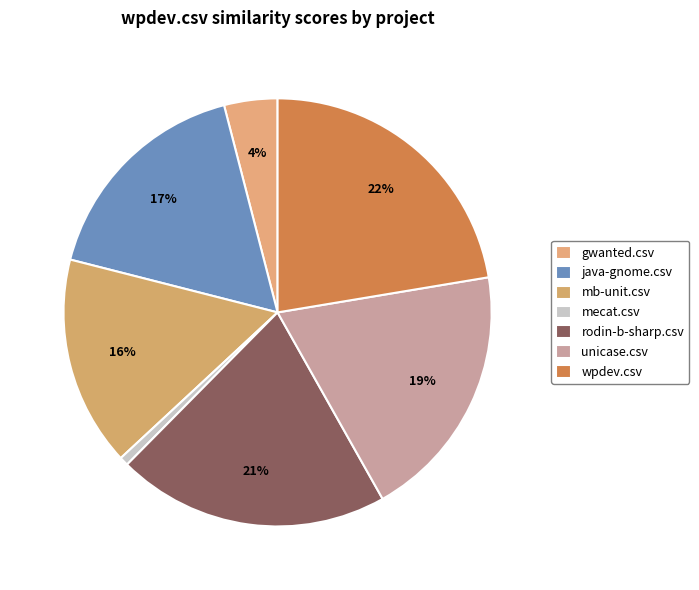

What is the smallest slice in the pie chart?

mecat.csv